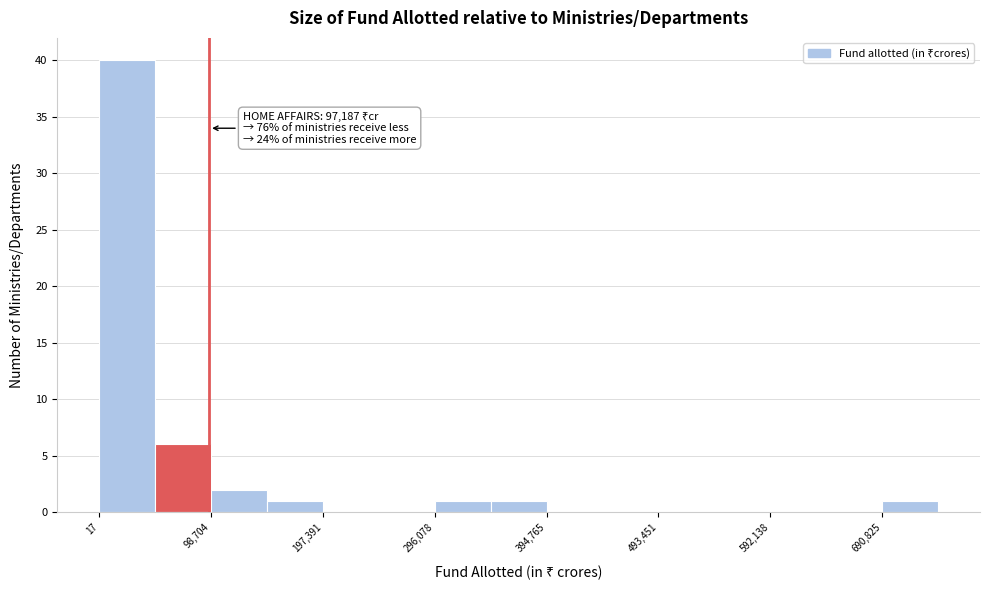

Over which range of the x-axis is the bar tallest?

0 to 50000